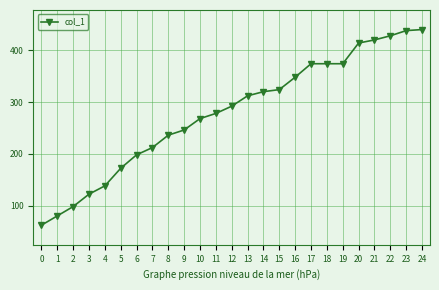

What is the greatest value displayed?

440